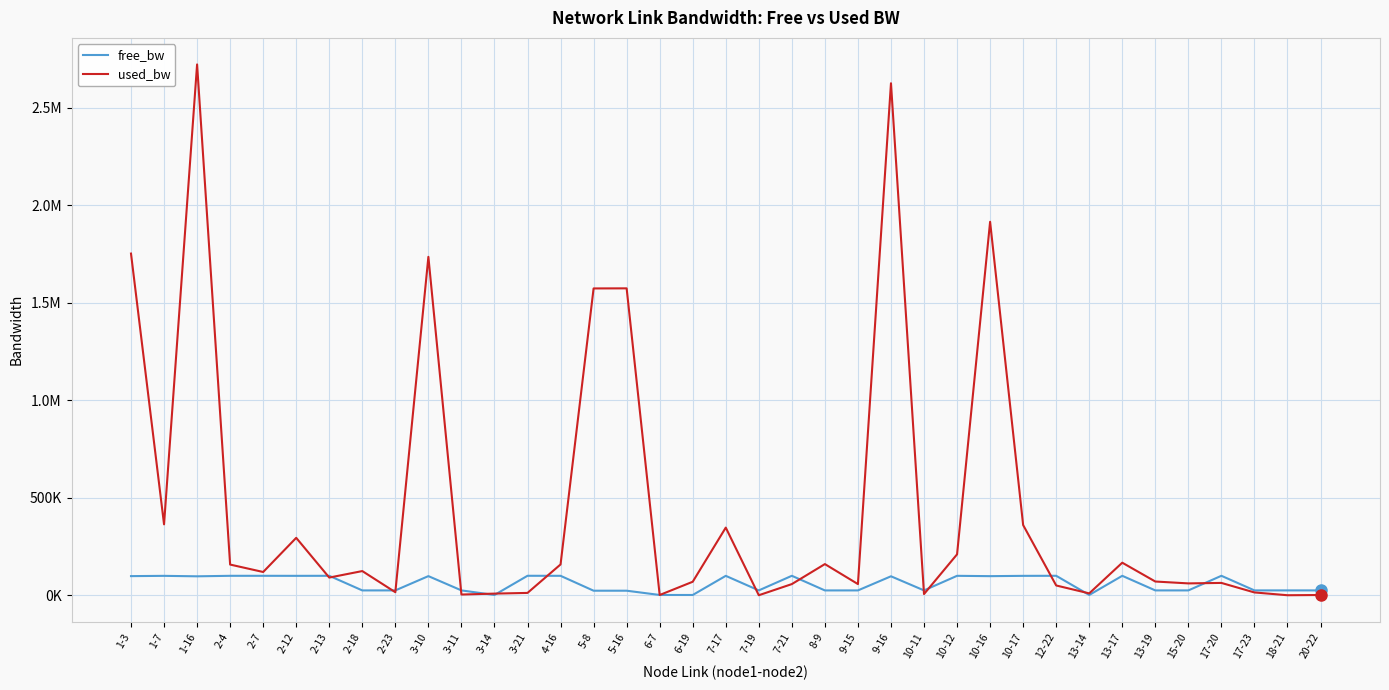

Is this an area chart (filled region under the line)?

No